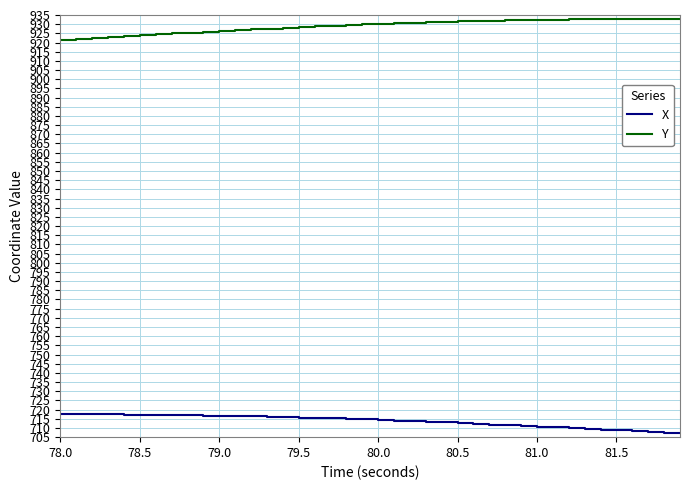

True or false: Y and X intersect in this chart.

False